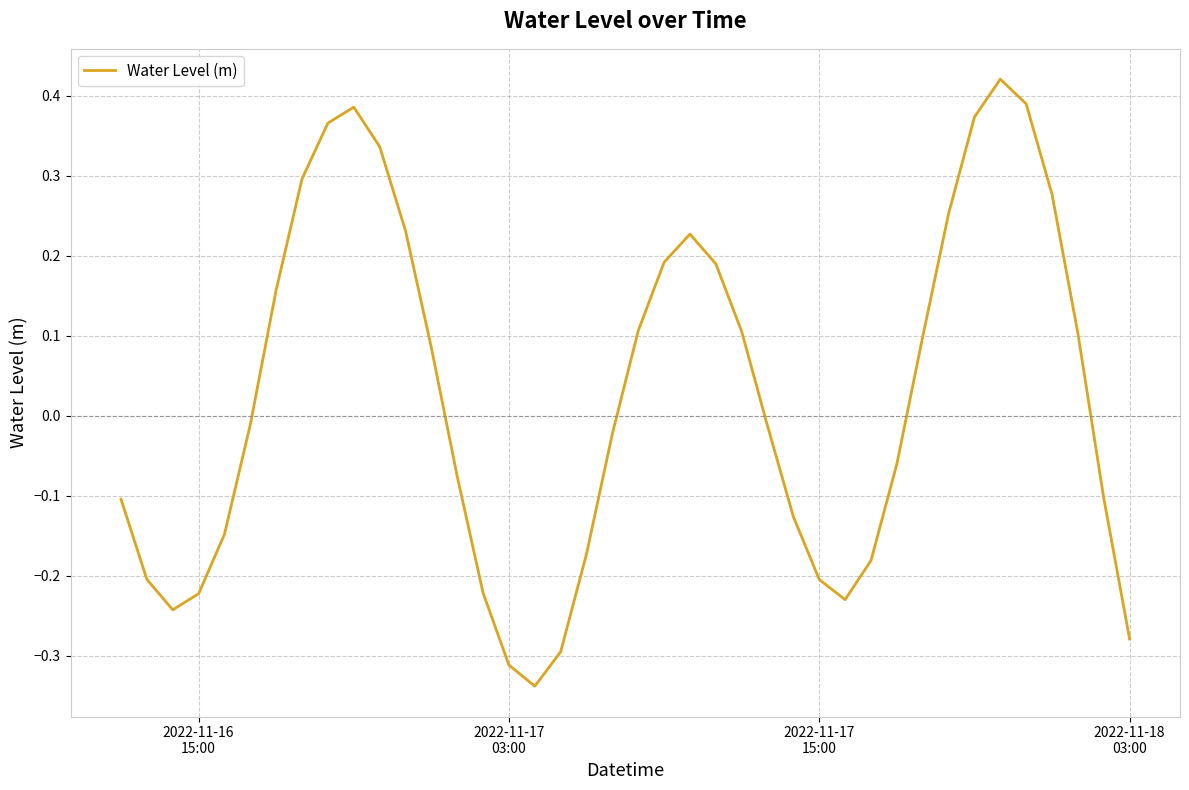

What is the difference between the maximum and minimum values?

0.8